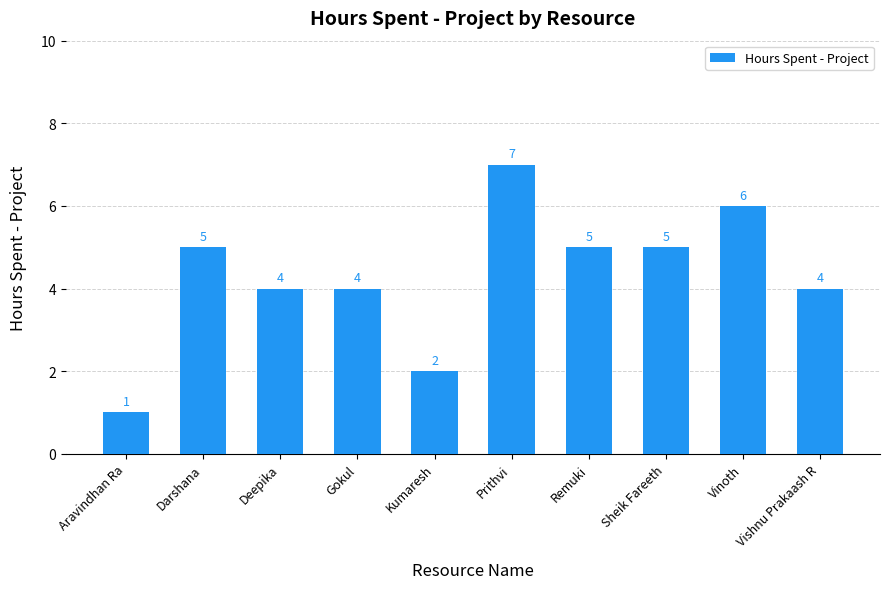

Which category has the lowest value across all series?

Aravindhan Ra